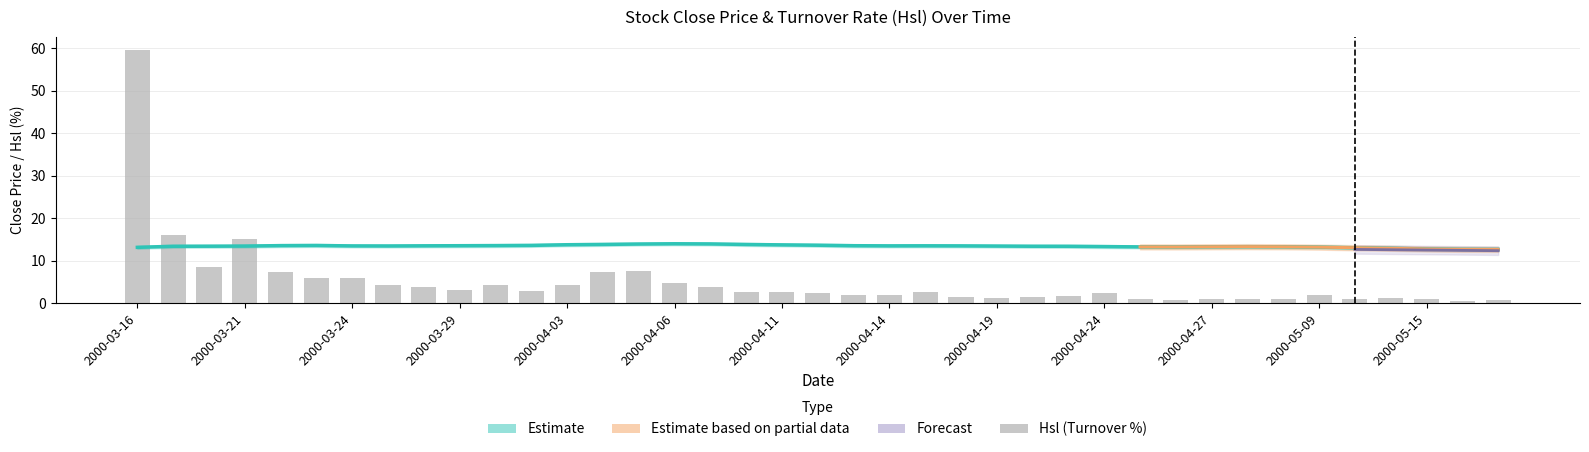

What is the greatest value displayed?

59.7